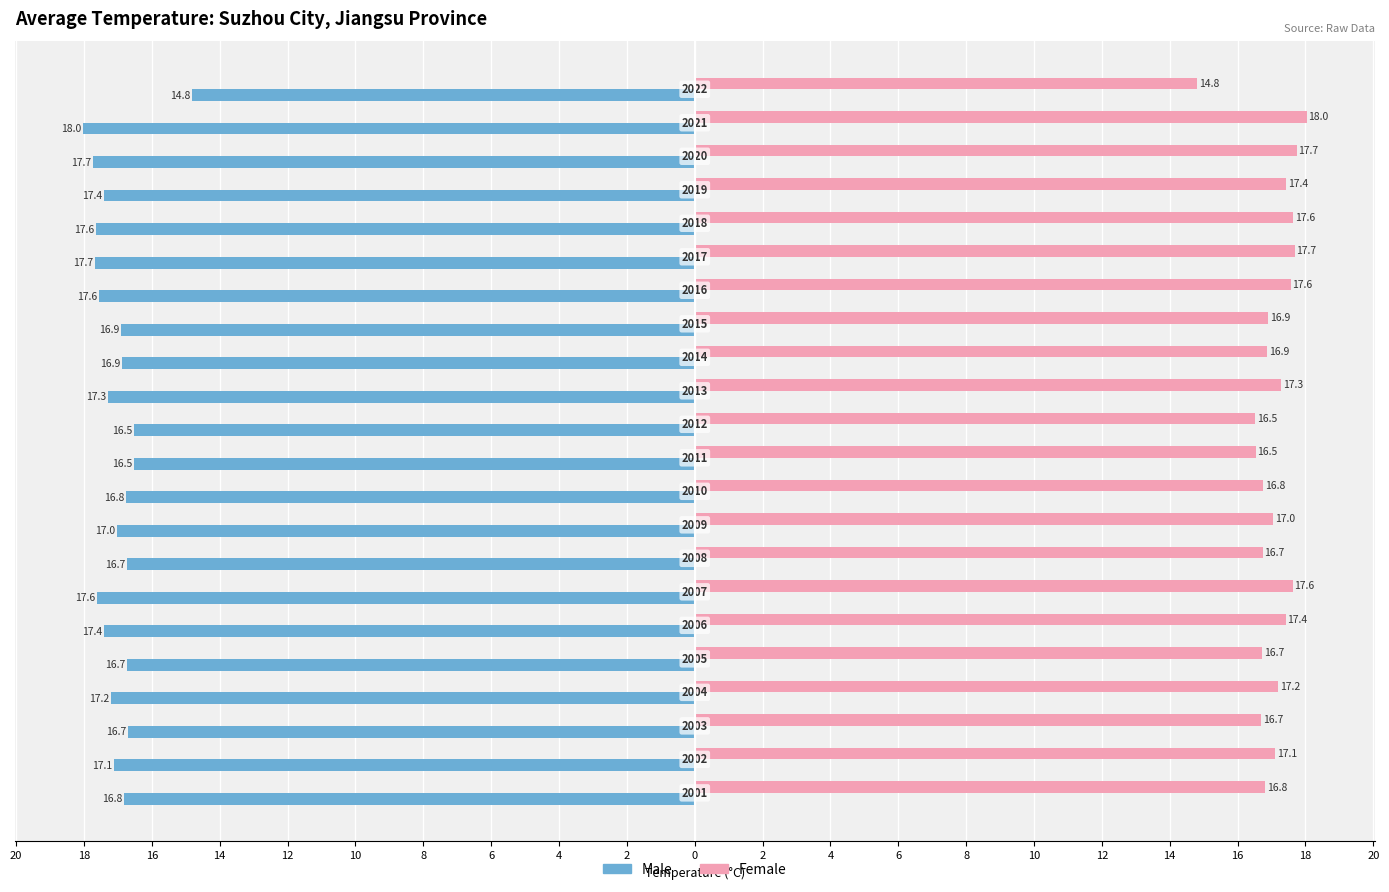

What is the smallest value displayed?

-18.0